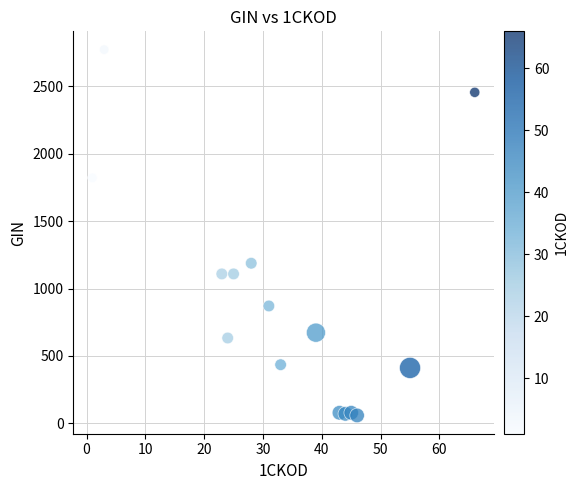

What is the range of X values (max minus min)?

65.0